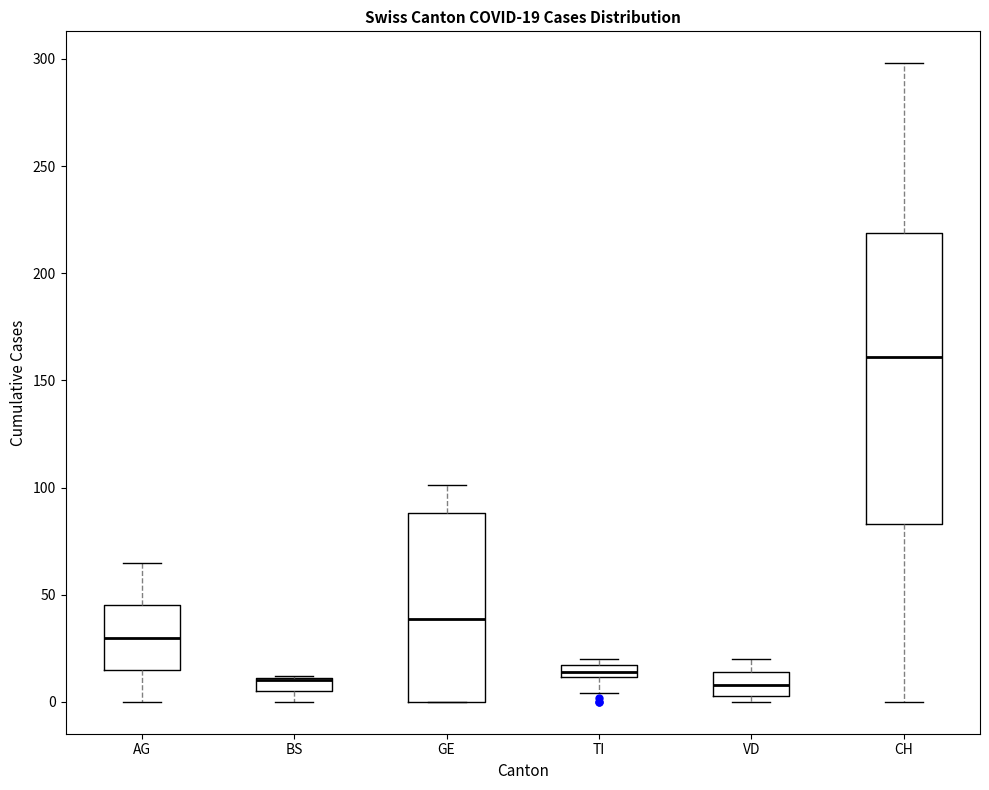

Which box is the tallest, from its lower edge to its upper edge?

CH